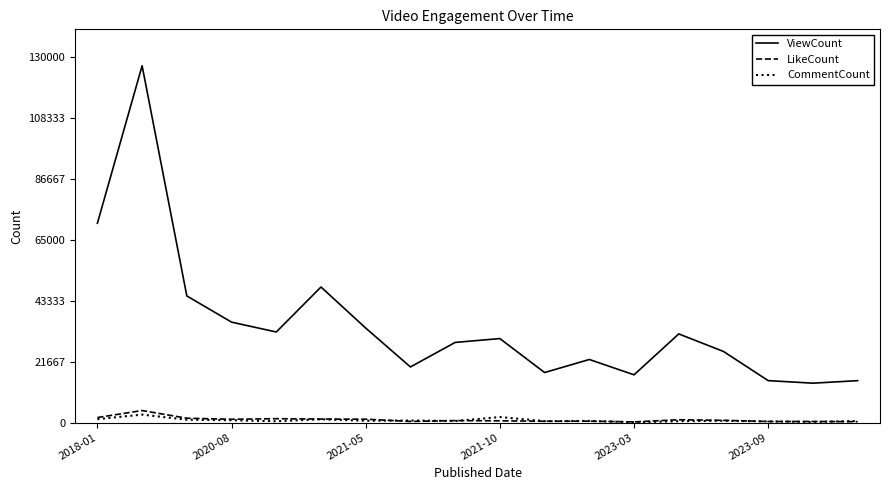

What are all the series names shown in the legend?

ViewCount, LikeCount, CommentCount